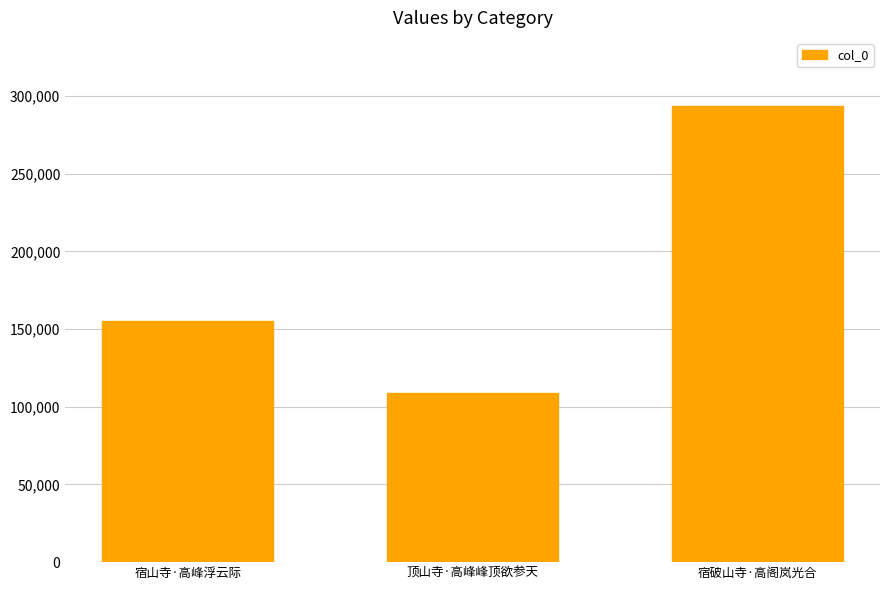

Is it true that the value at 顶山寺·高峰峰顶欲参天 is 142671?

False